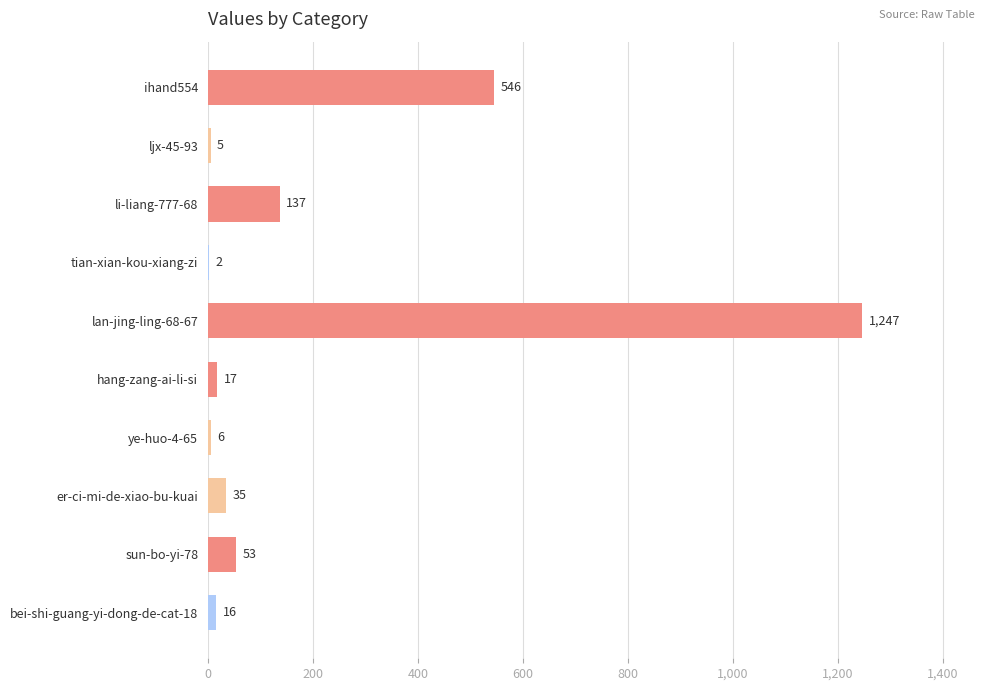

How many data points does each series have?

10